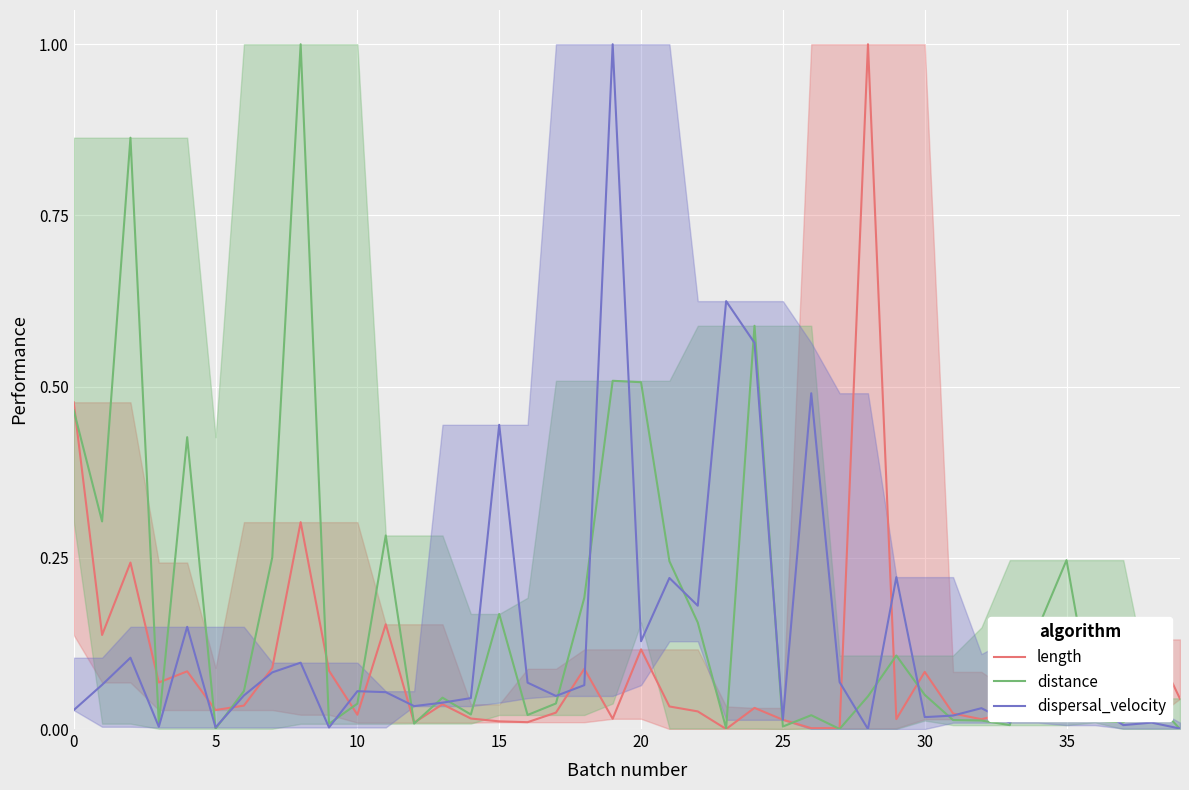

At 23, list the series in order from largest to smallest.

dispersal_velocity, distance, length